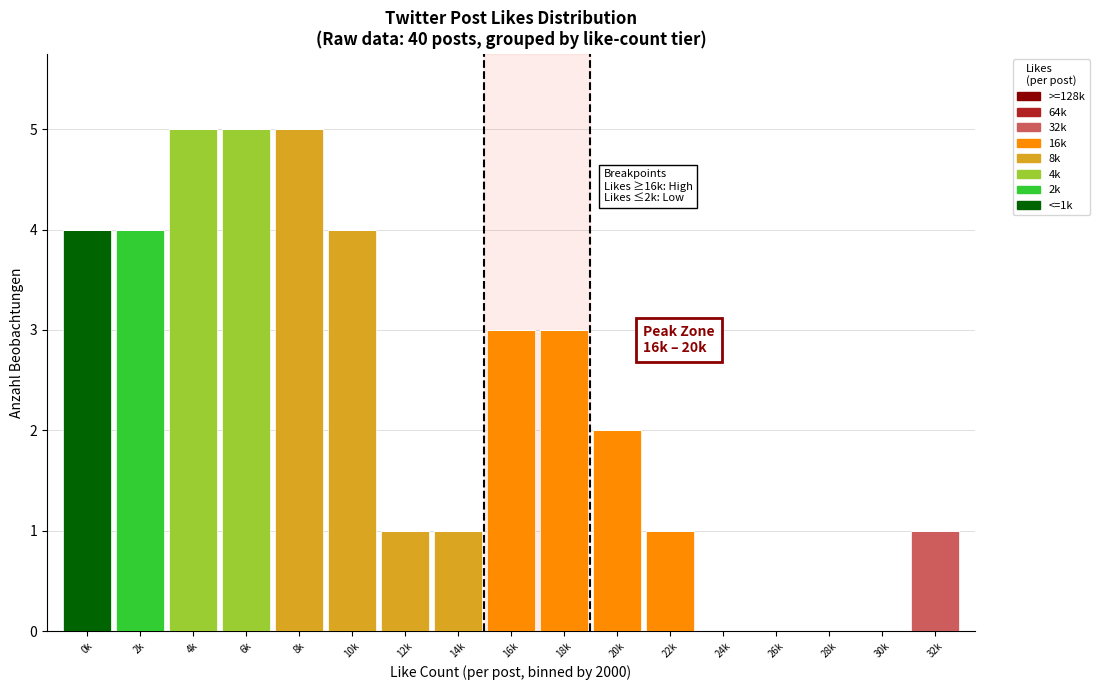

What is the total value across all series at 6k?

5